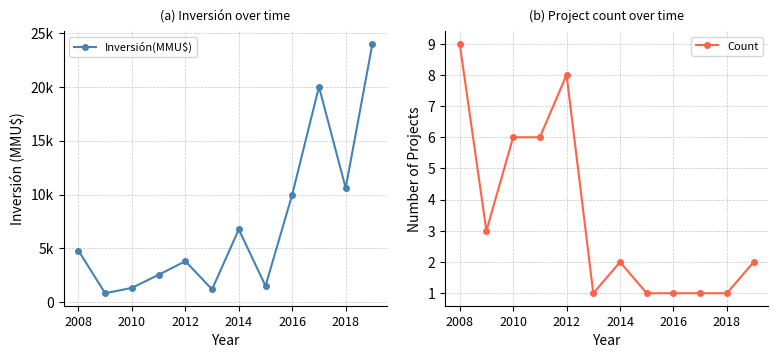

Between 2008 and 11, which series saw the biggest shift?

Inversión(MMU$)